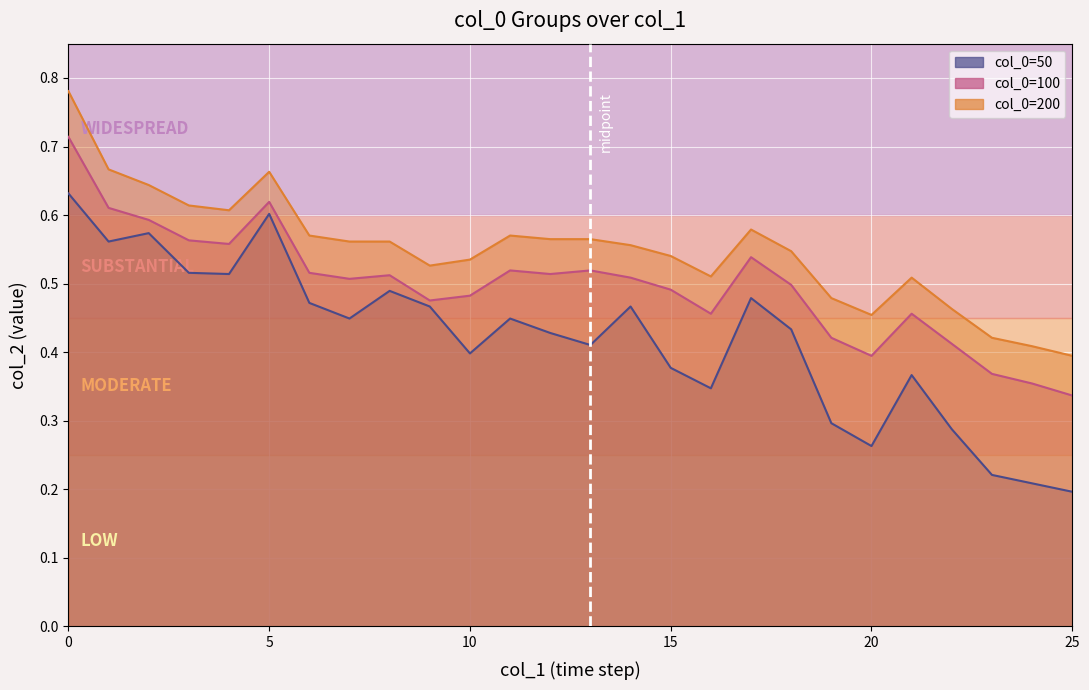

What is the greatest value displayed?

0.8